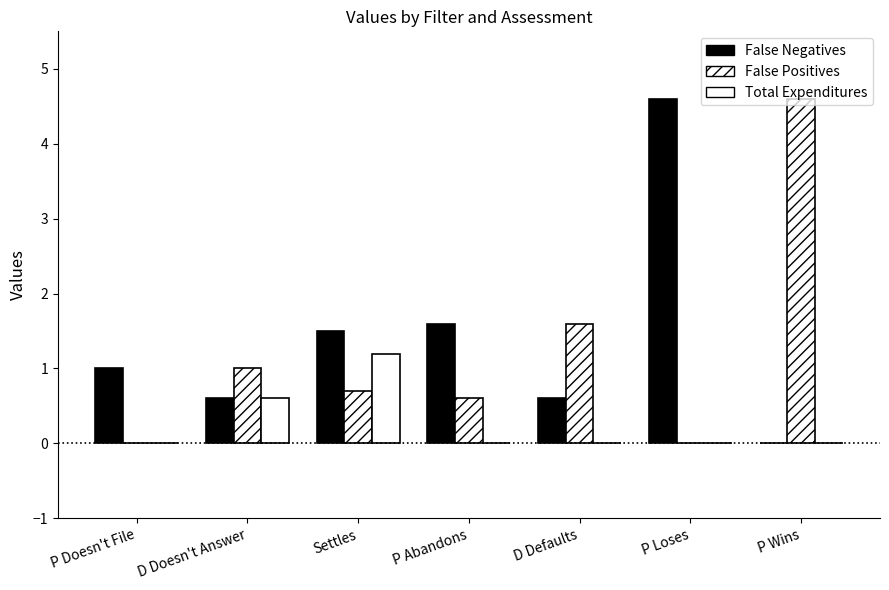

How many categories are shown in the chart?

7